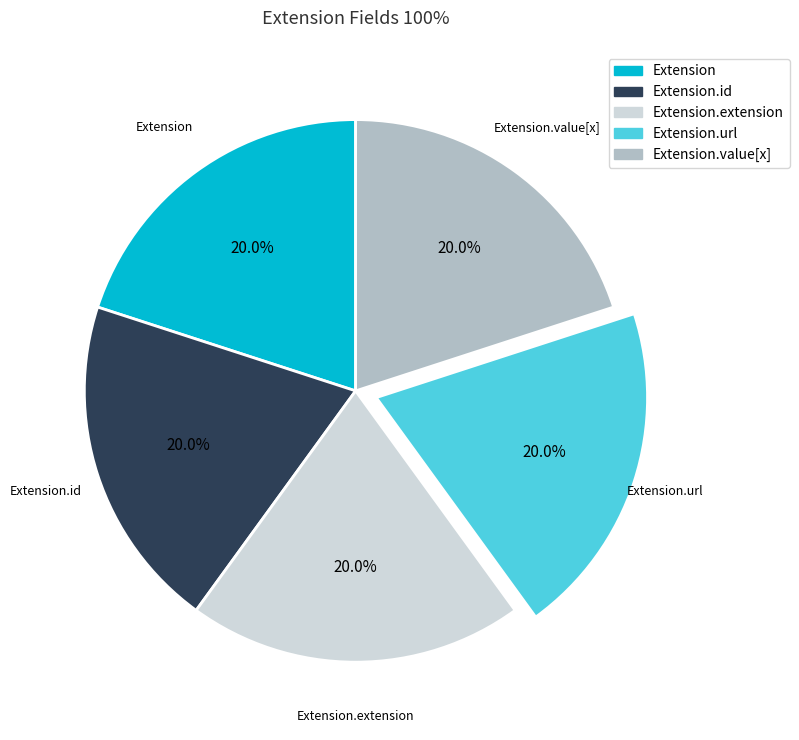

Is there a majority slice in this chart?

No